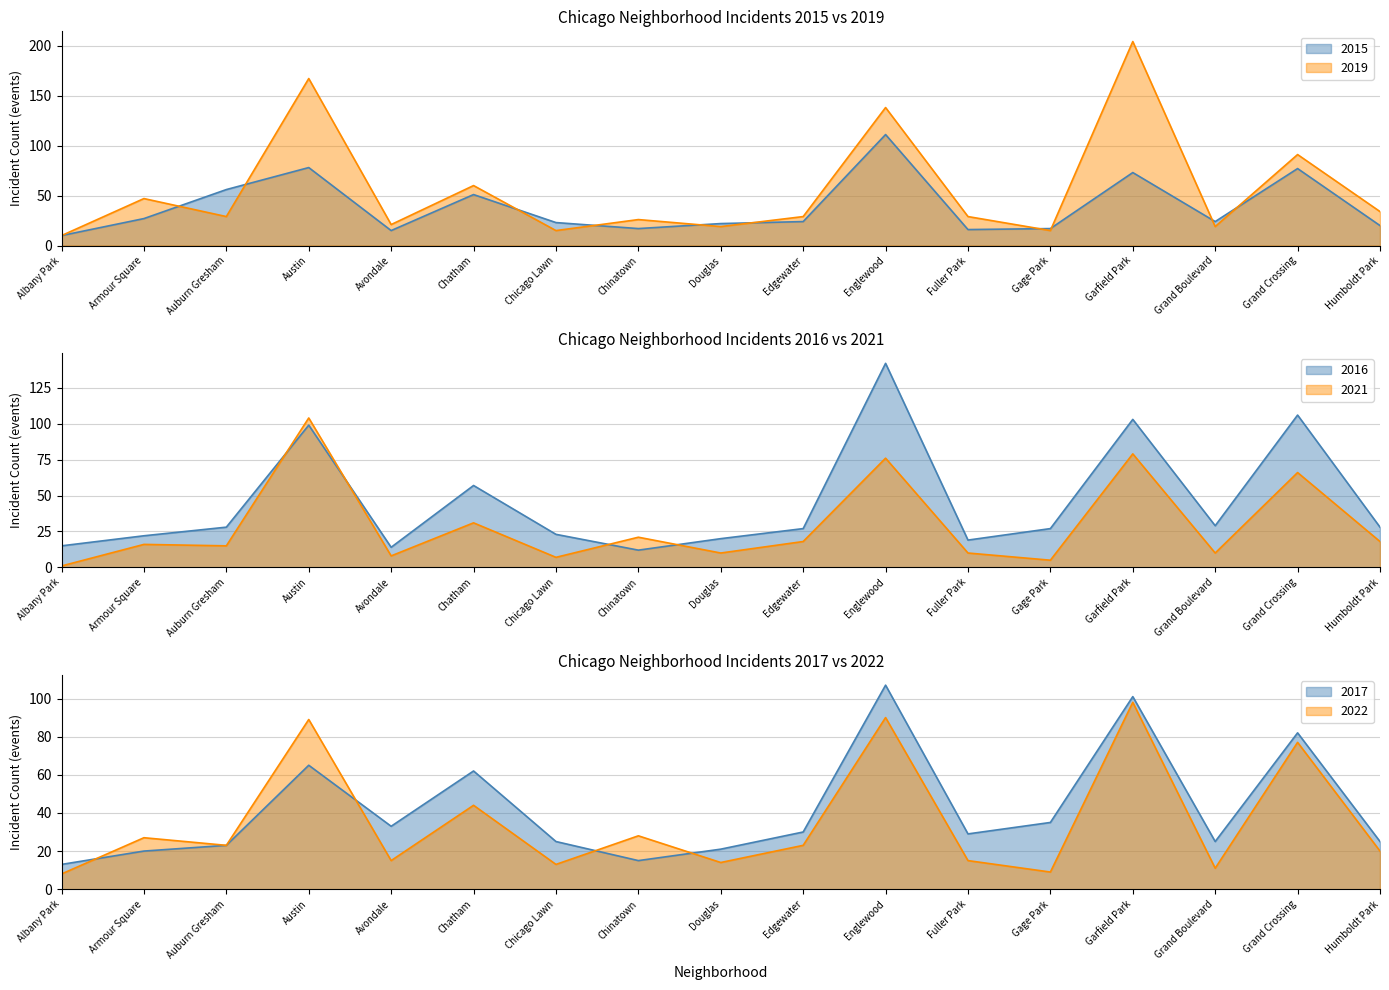

What is the minimum value shown in the chart?

1